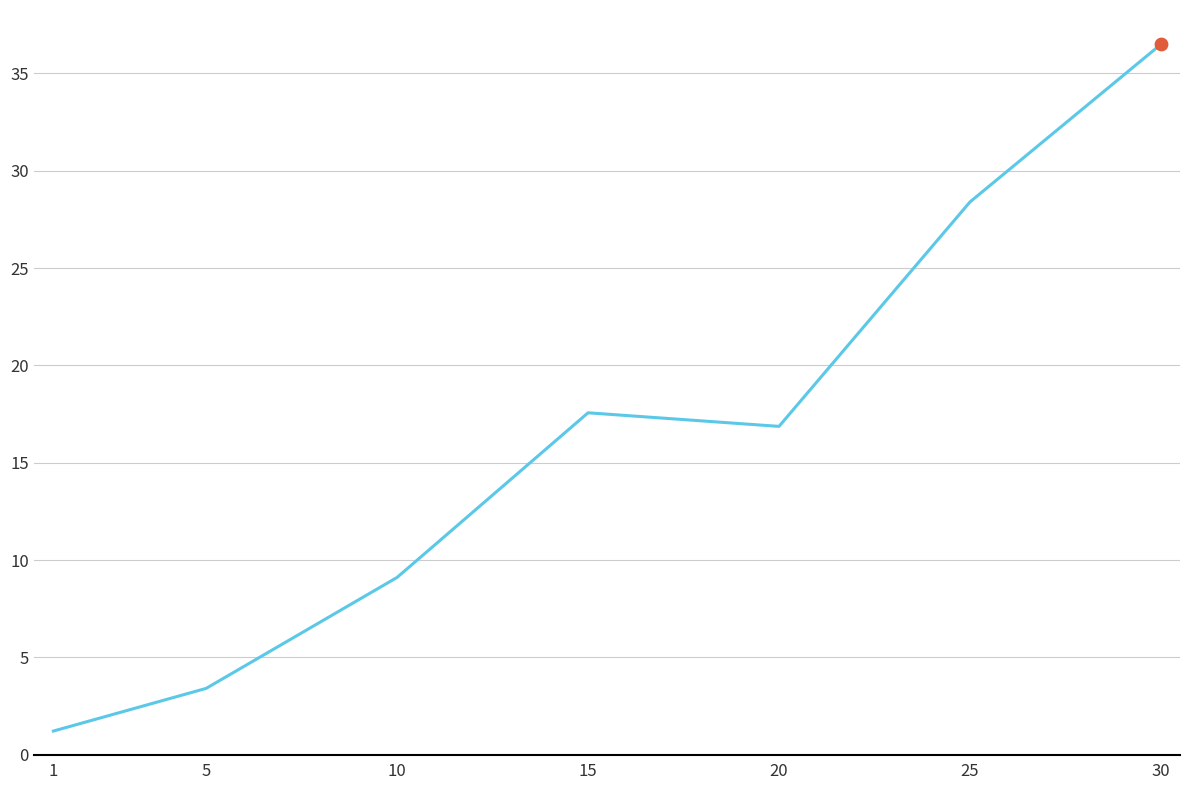

What is the change in value from 5 to 20?

+13.5